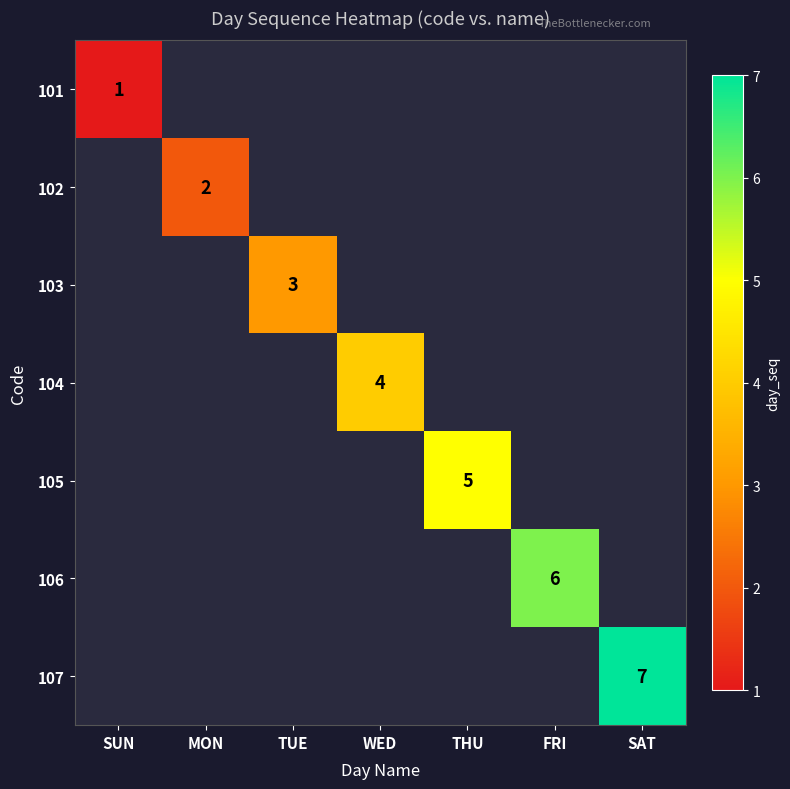

The value of 104 at WED is 4. True or false?

True